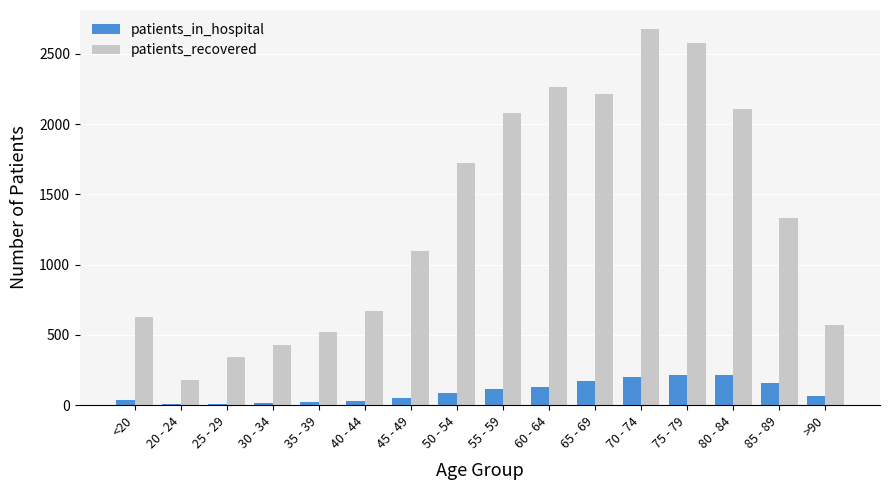

Which label corresponds to the largest value in the chart?

70 - 74